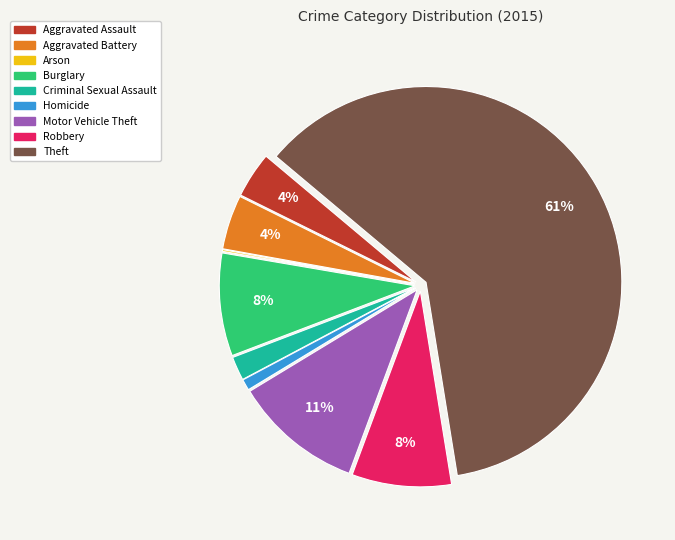

To the nearest percent, what percentage of the pie is Motor Vehicle Theft?

11%